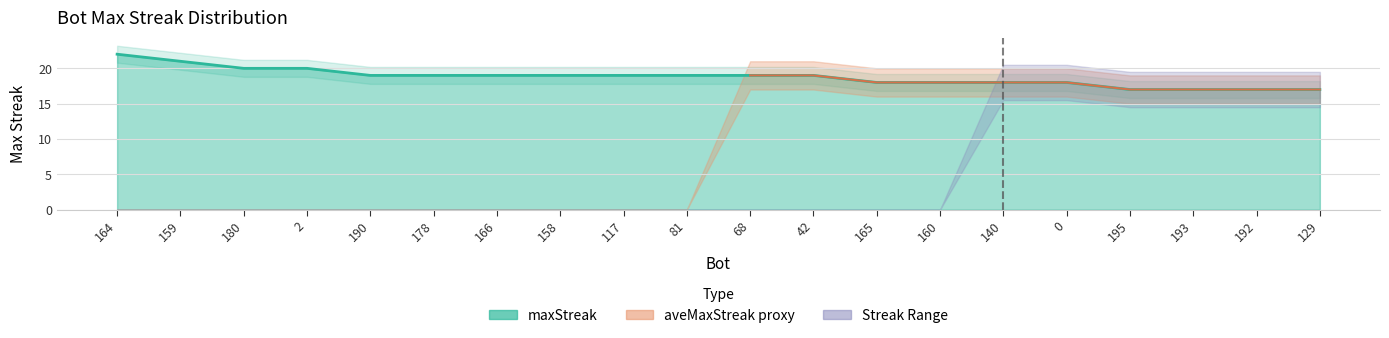

What is the greatest value displayed?

22